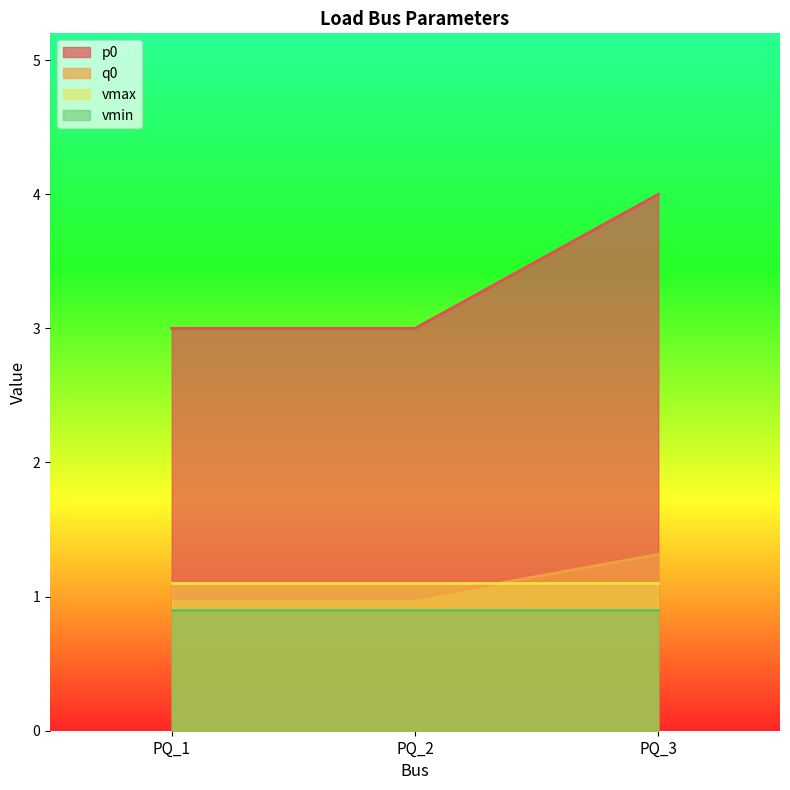

What is the total value across all series at PQ_2?

6.0